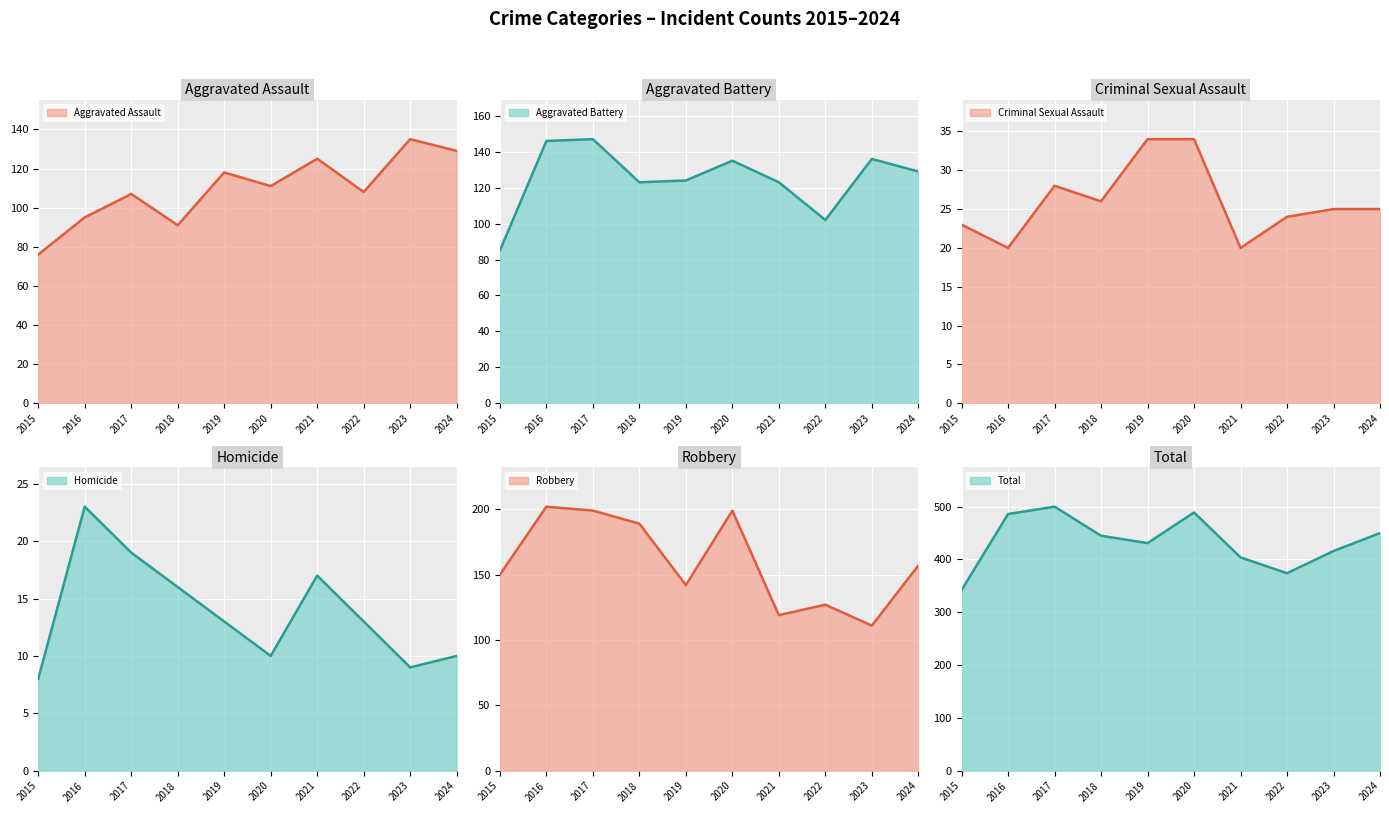

Where is the first local maximum for Aggravated Assault?

2017